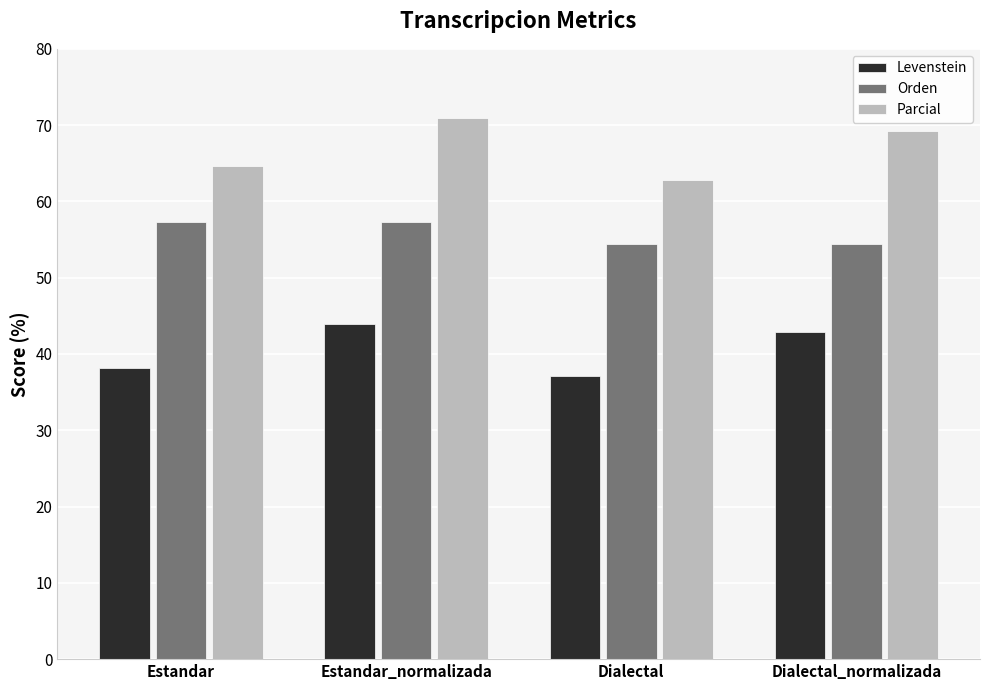

What is the label of the 3rd bar from the left?

Dialectal